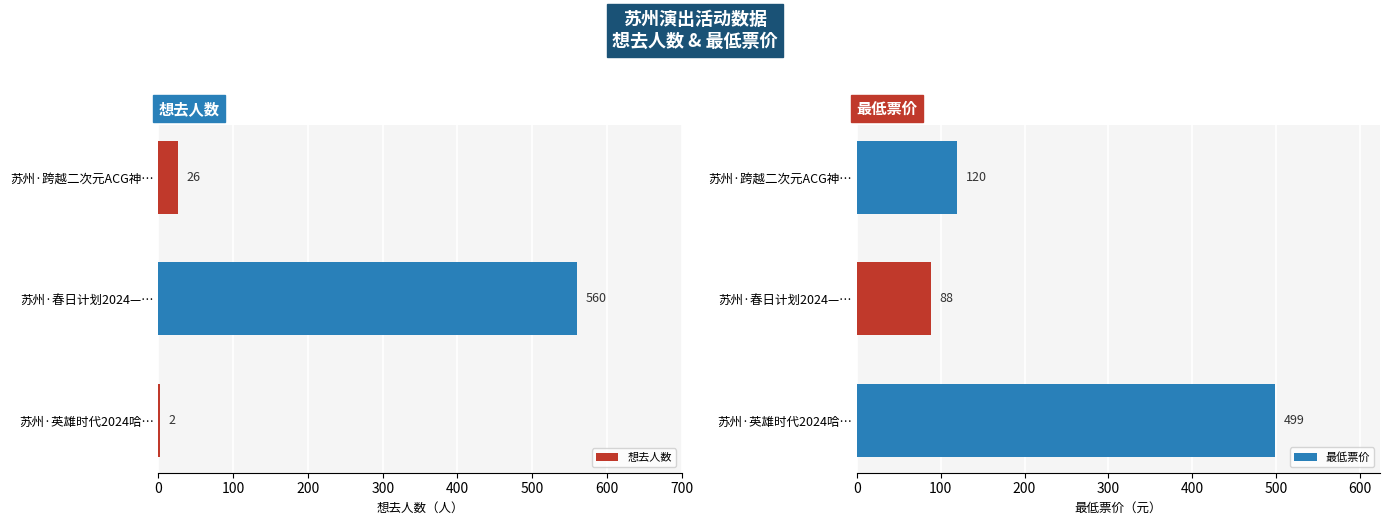

Which series has the largest total across all categories?

最低票价